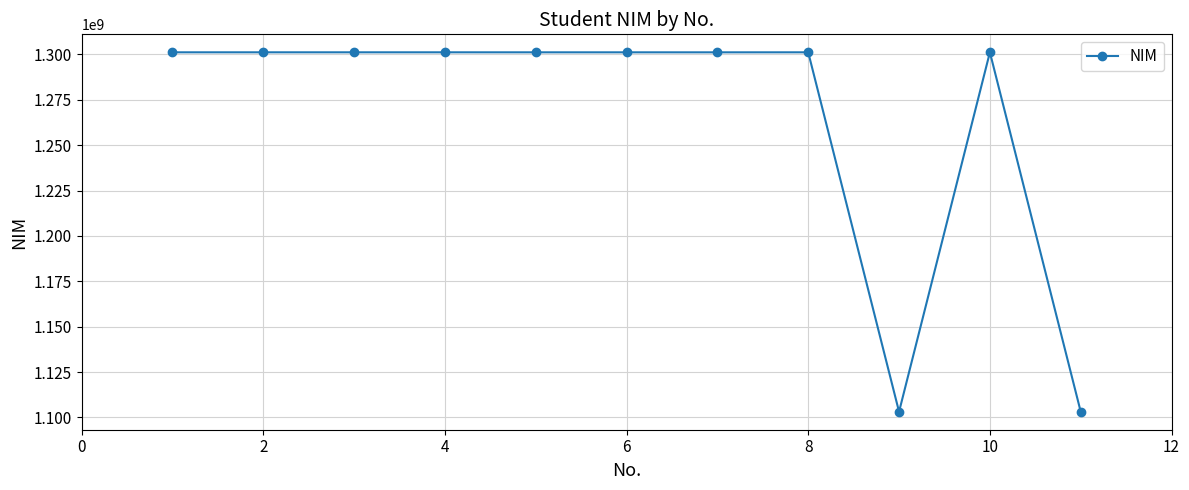

What is the difference between the maximum and minimum values?

198034327